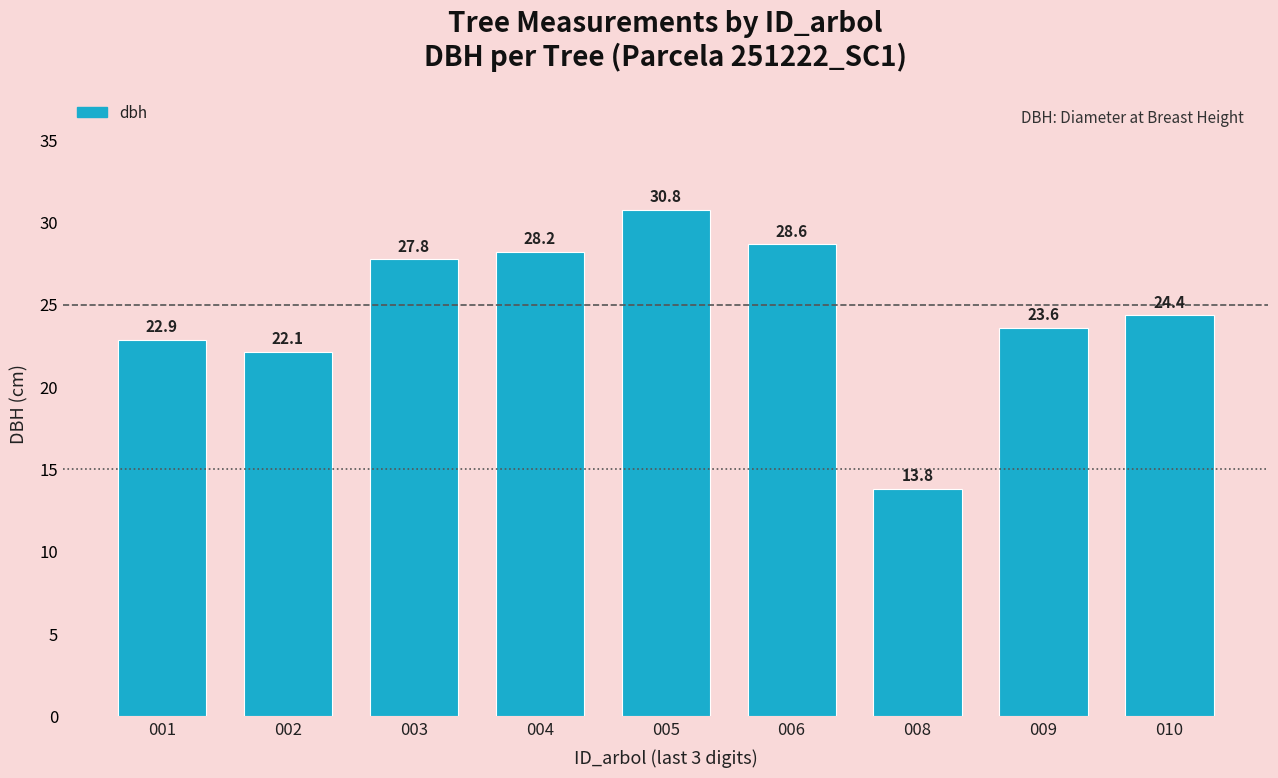

Are the bars horizontal?

No